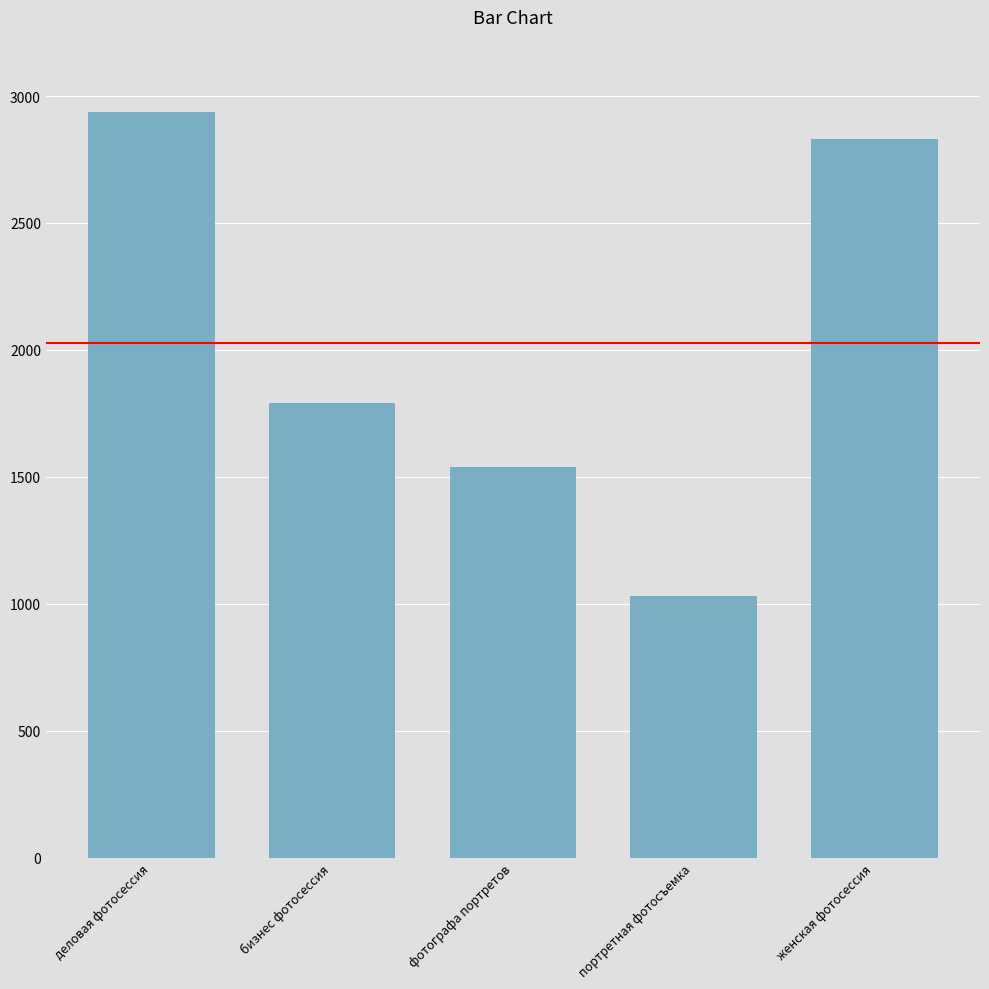

What position from the right is деловая фотосессия?

5